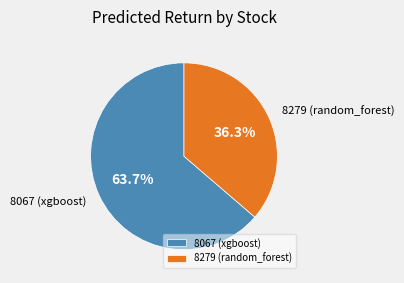

The 8279 (random_forest) slice represents 36% of the pie. True or false?

True